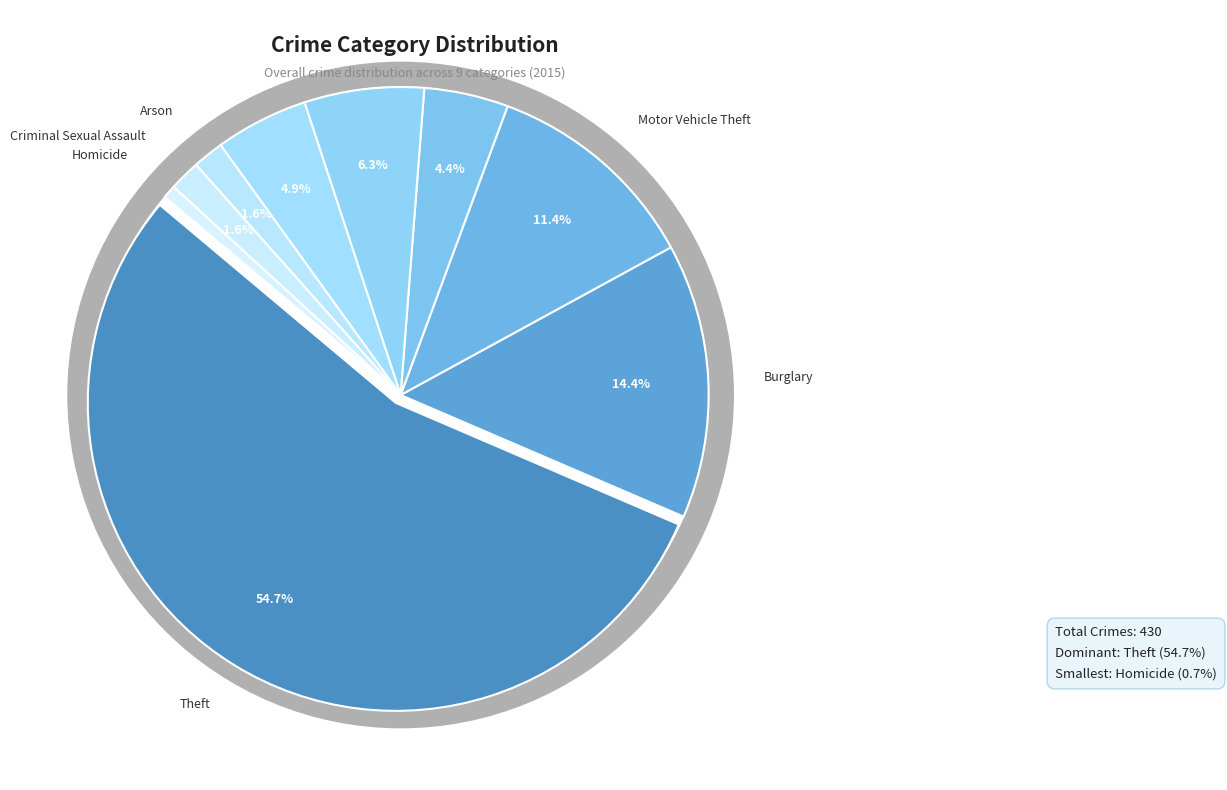

True or false: Criminal Sexual Assault accounts for 12% of the total.

False